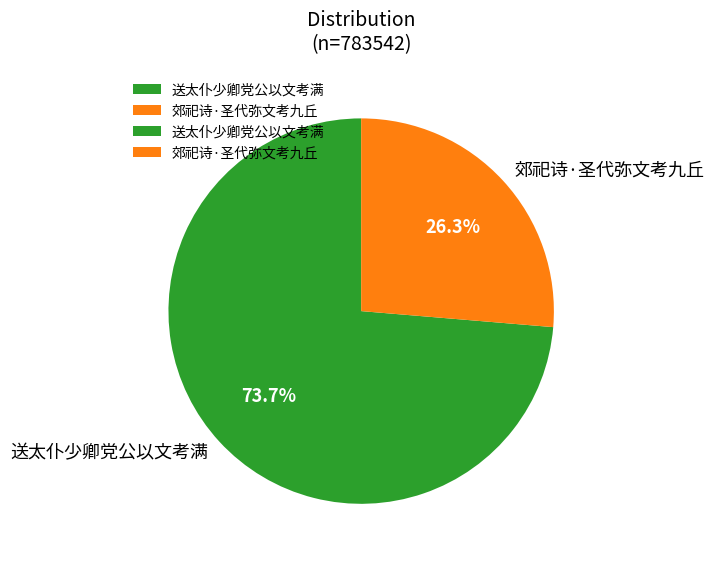

Count the number of slices in the pie.

2